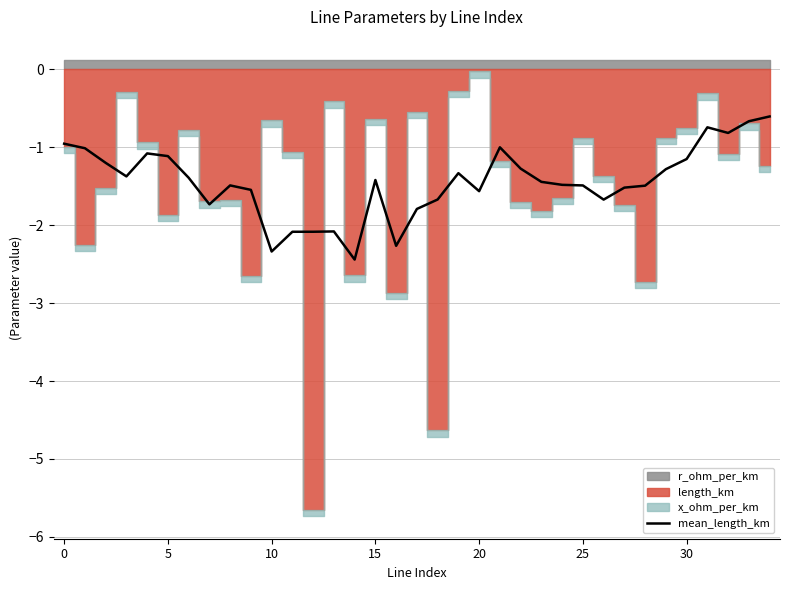

Is it true that mean_length_km equals -1.0 at 0?

True